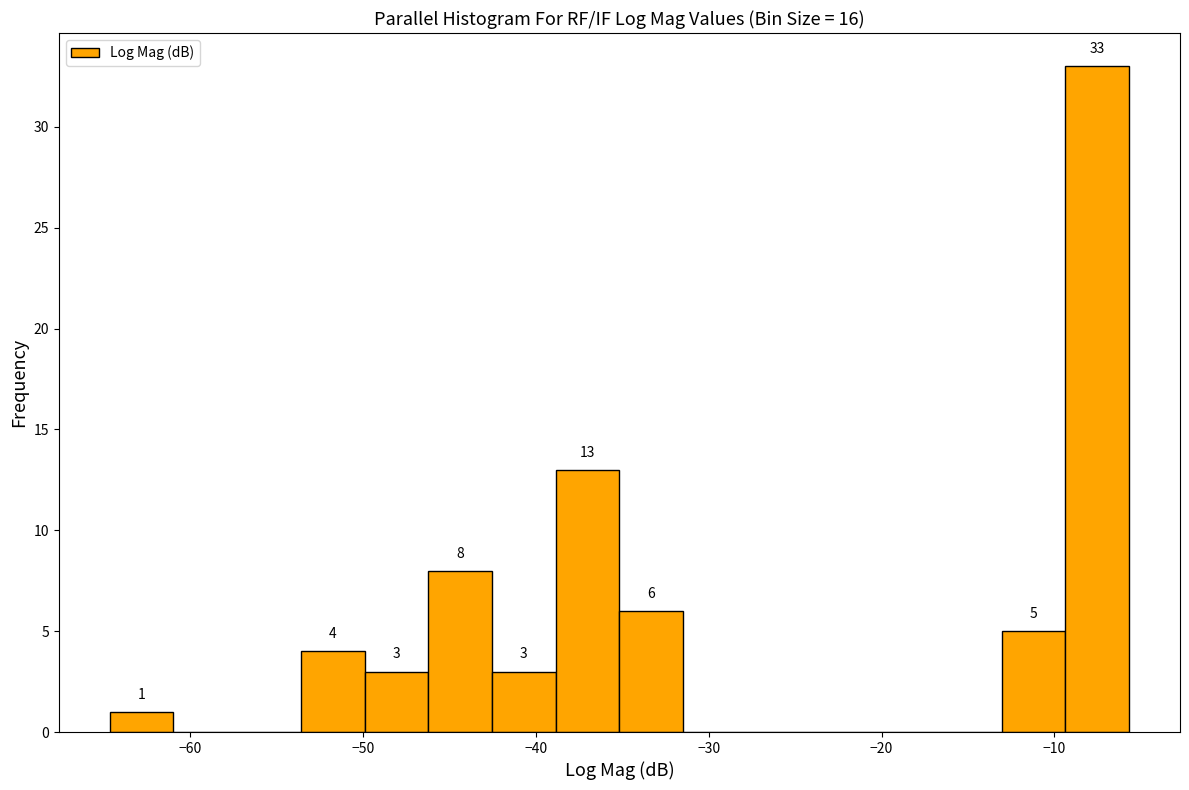

Around what value on the x-axis is the tallest bar? Give the approximate position of its centre, as read against the axis.

-8